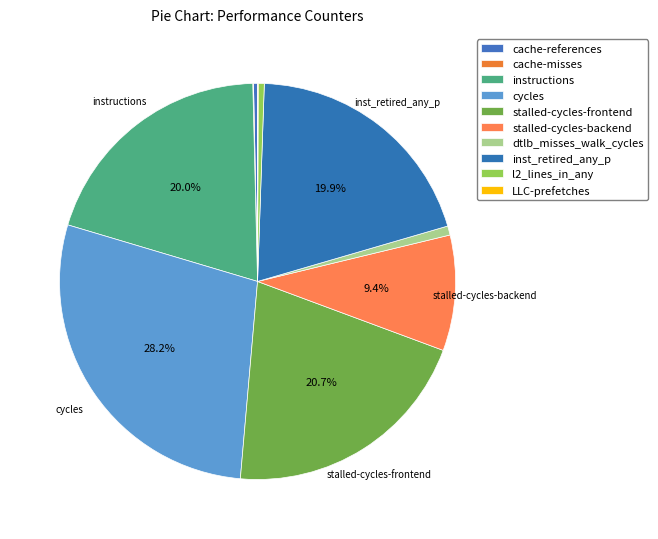

Is it true that inst_retired_any_p is 20% of the pie?

True